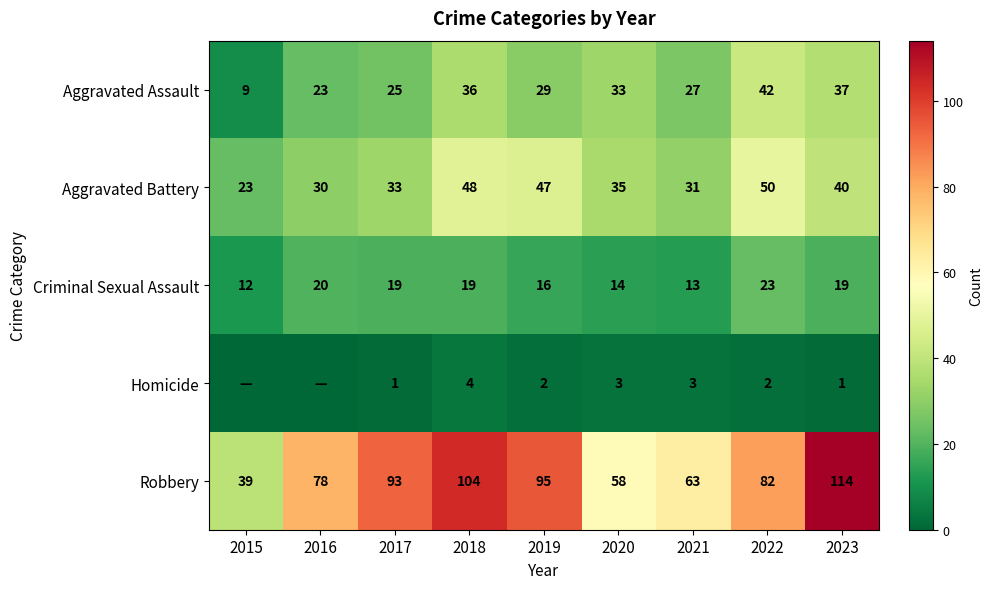

The value of Criminal Sexual Assault at 2015 is 20. True or false?

False